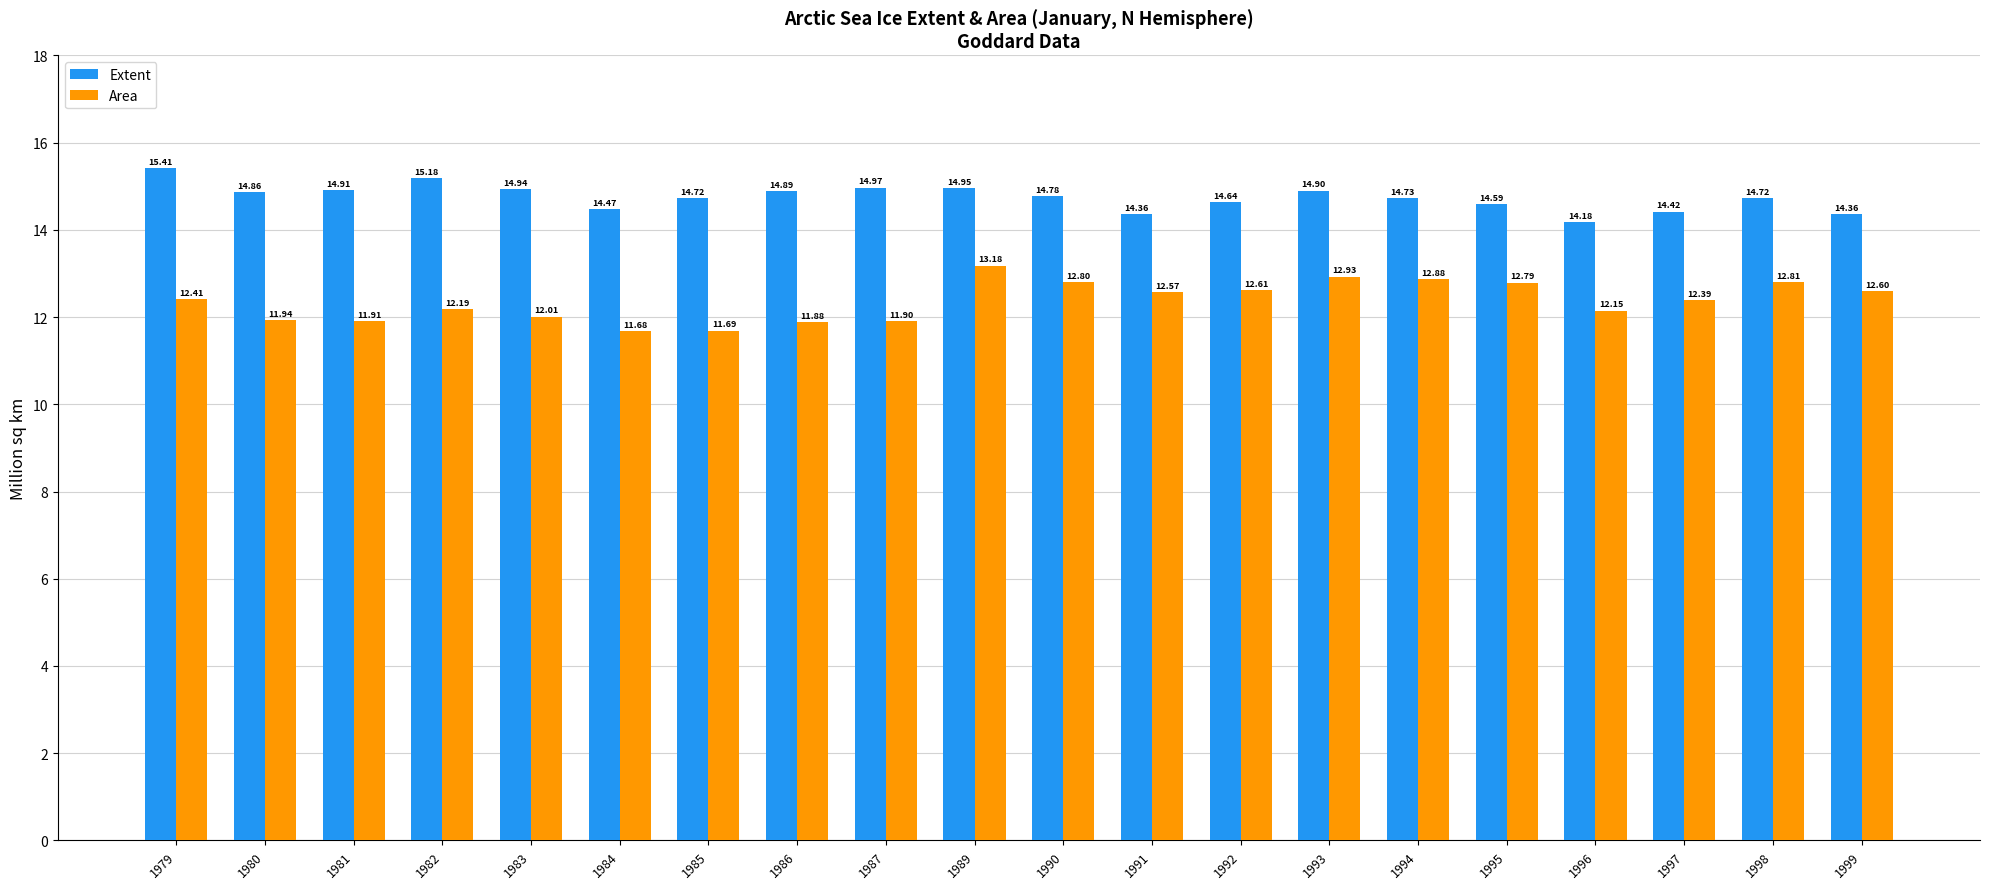

What is the minimum value shown in the chart?

11.7